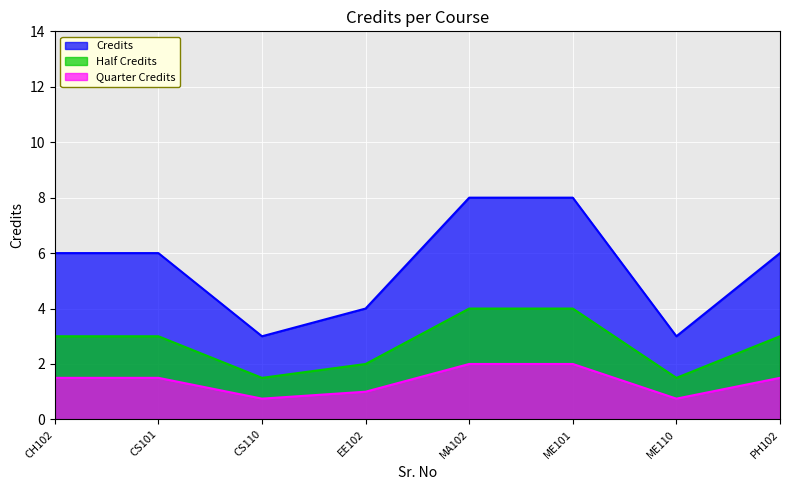

How many points are lower than both their immediate neighbors (excluding endpoints)?

2